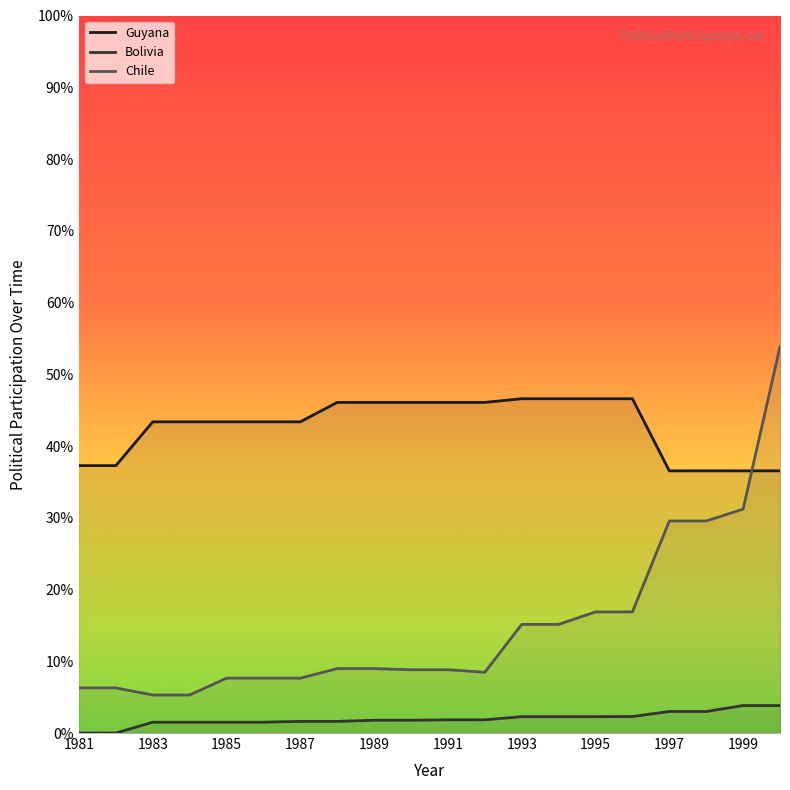

Reading left to right, list all the values displayed in this chart.

Guyana: 1981=37.3	1982=37.3	1983=43.4	1984=43.4	1985=43.4	1986=43.4	1987=43.4	1988=46.1	1989=46.1	1990=46.1	1991=46.1	1992=46.1	1993=46.6	1994=46.6	1995=46.6	1996=46.6	1997=36.5	1998=36.5	1999=36.5	2000=36.5
Bolivia: 1981=0.0	1982=0.0	1983=1.5	1984=1.5	1985=1.5	1986=1.5	1987=1.6	1988=1.6	1989=1.8	1990=1.8	1991=1.8	1992=1.8	1993=2.3	1994=2.3	1995=2.3	1996=2.3	1997=3.0	1998=3.0	1999=3.8	2000=3.8
Chile: 1981=6.3	1982=6.3	1983=5.3	1984=5.3	1985=7.7	1986=7.7	1987=7.7	1988=9.0	1989=9.0	1990=8.8	1991=8.8	1992=8.5	1993=15.1	1994=15.1	1995=16.9	1996=16.9	1997=29.6	1998=29.6	1999=31.2	2000=53.8